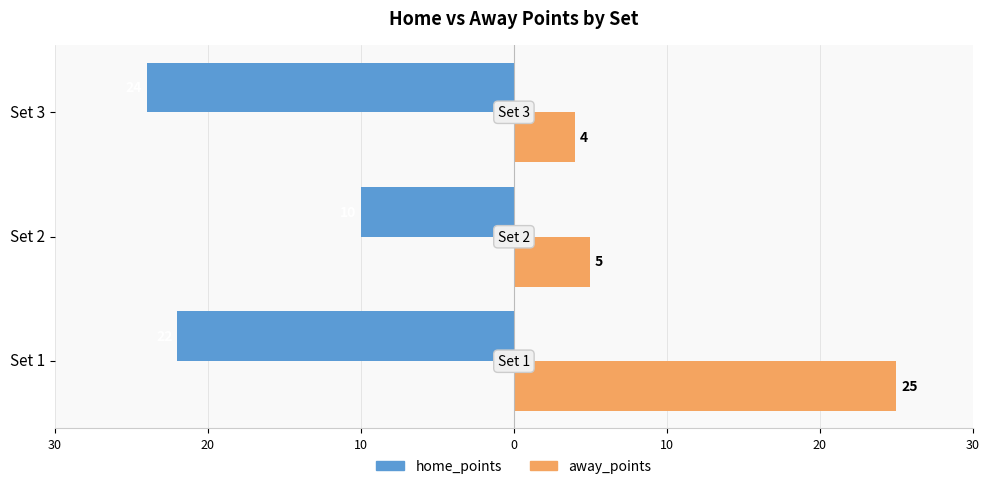

What are all the series names shown in the legend?

home_points, away_points